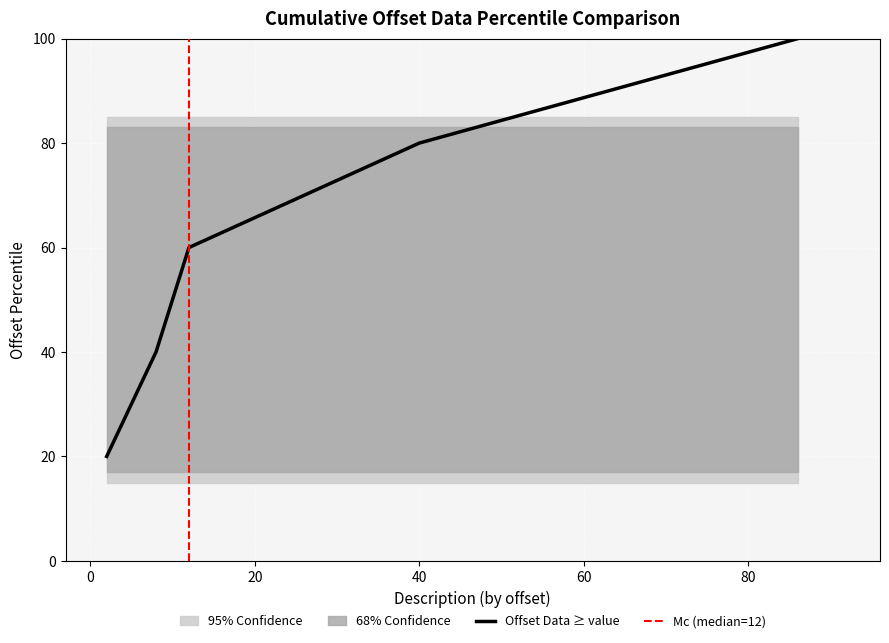

Which series has the largest range (max minus min)?

offset